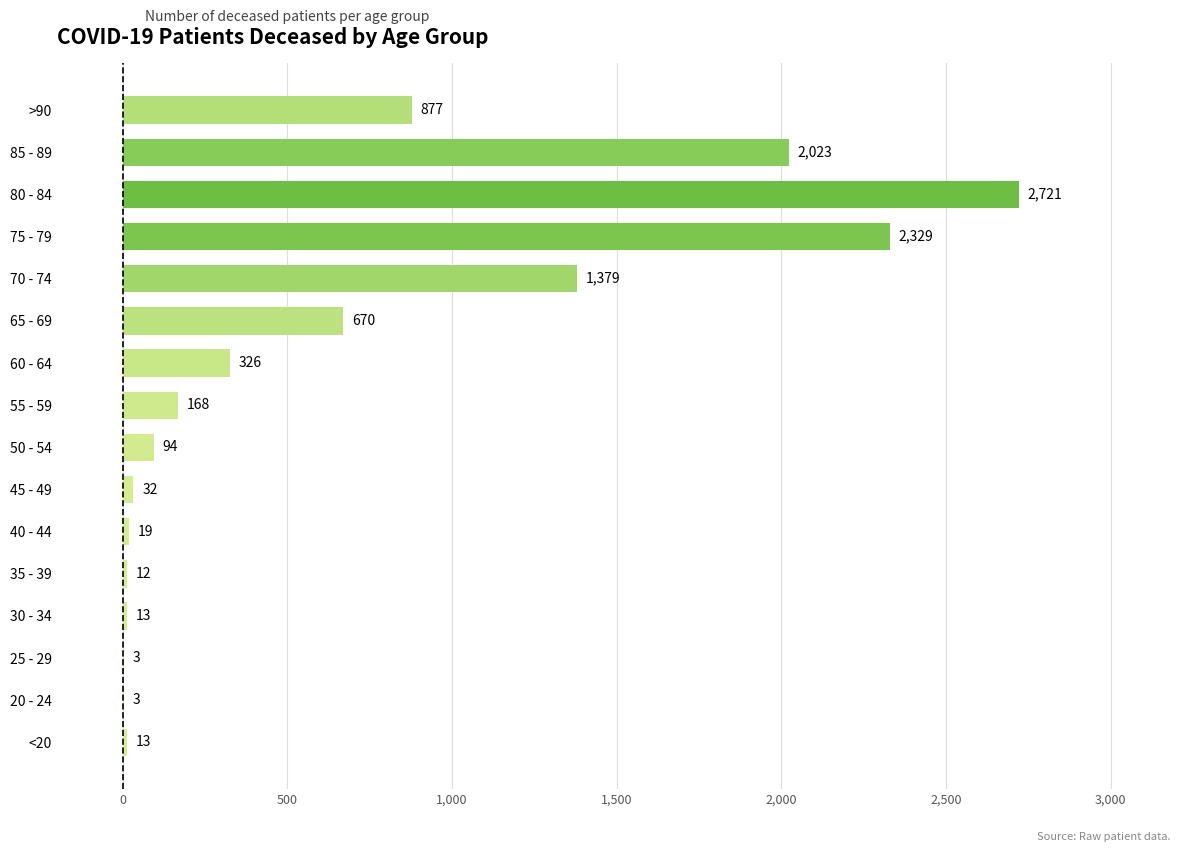

What is the sum of the values at <20 and 75 - 79?

2342